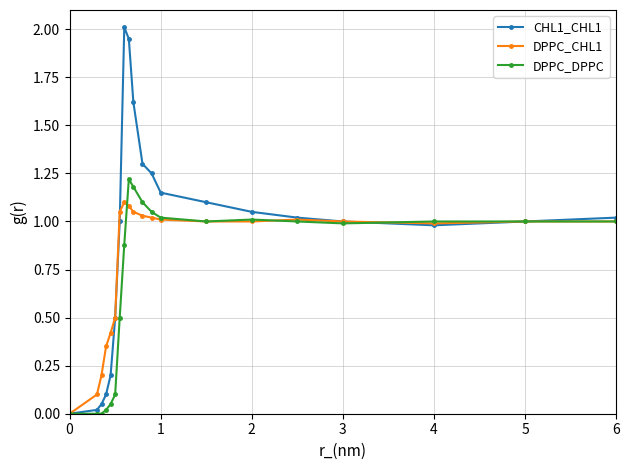

List the series in order of their peak value, highest first.

CHL1_CHL1, DPPC_DPPC, DPPC_CHL1